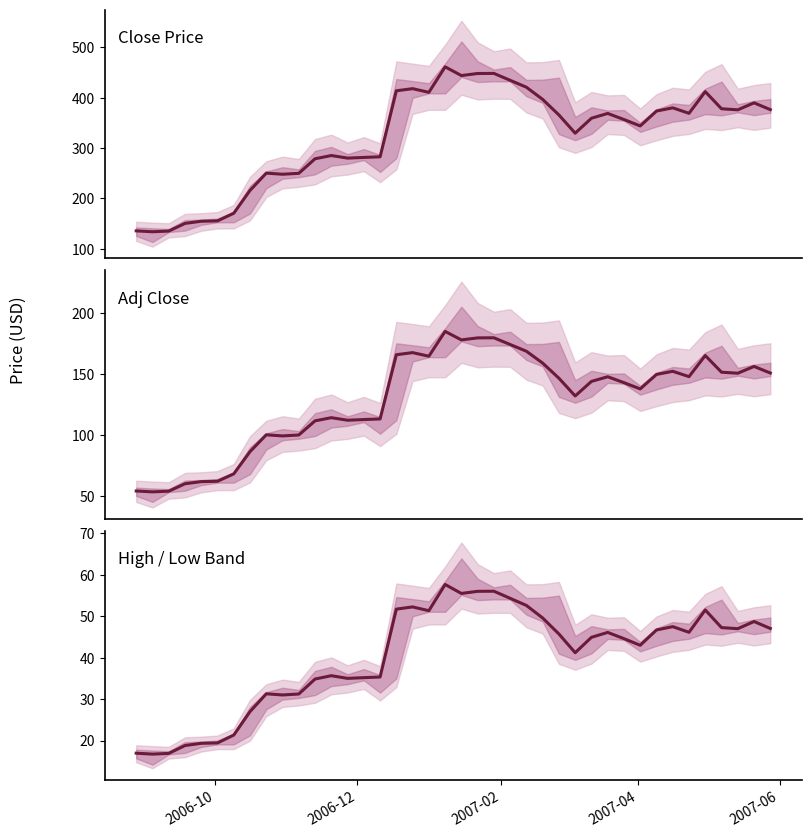

How many values in the Close series are below 365?

20